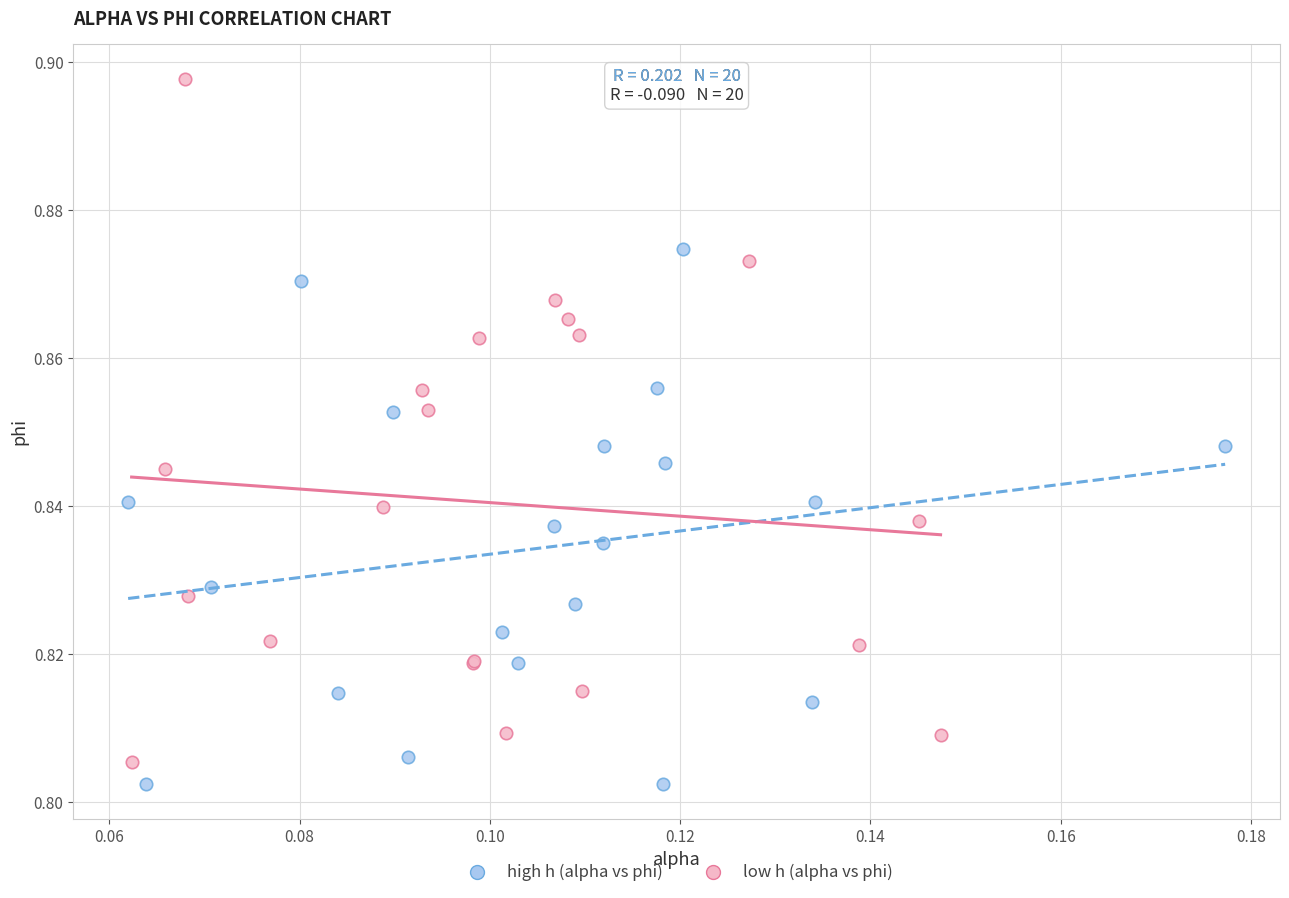

Which series has the largest Y range (max minus min)?

low h (alpha vs phi)